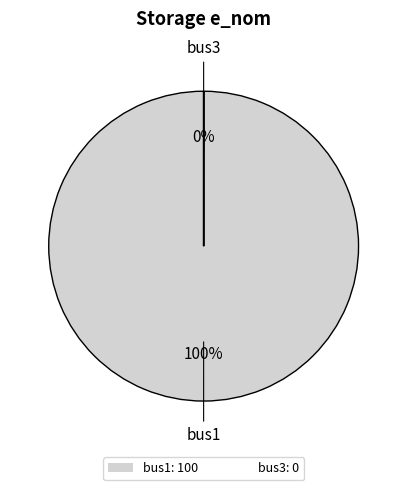

Do bus3 and bus1 together represent more than half of the pie?

Yes